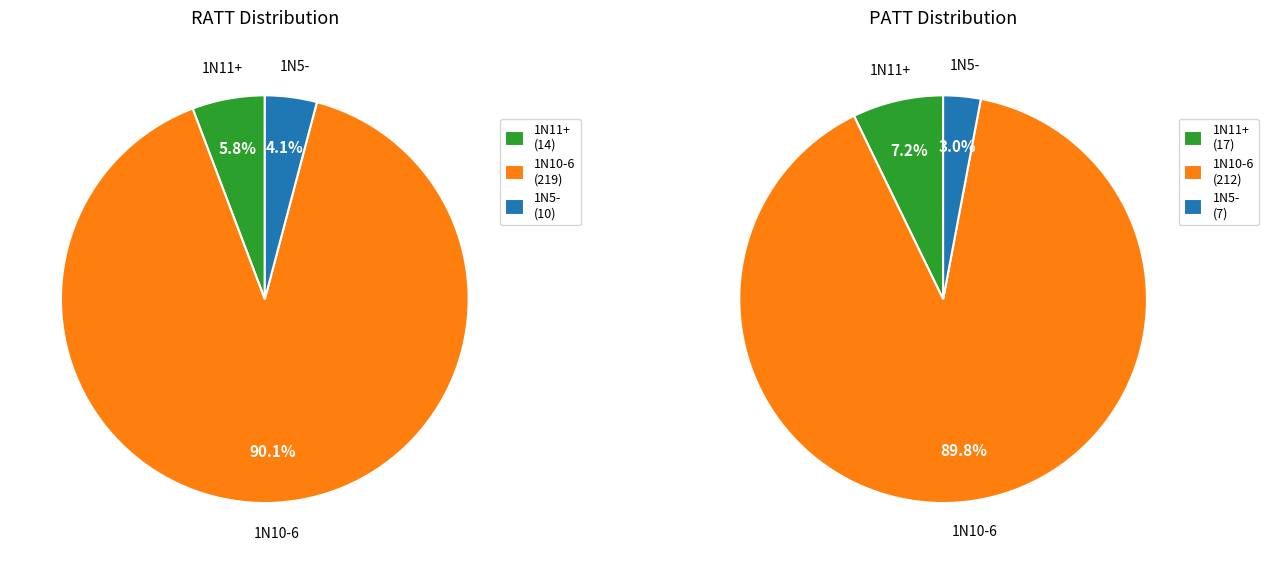

What percentage is the 1N10-6 slice, to the nearest percent?

90%